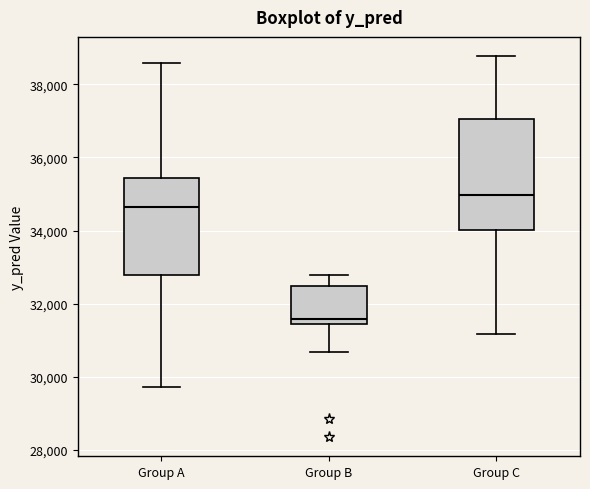

Reading left to right, read every box against the y-axis: the position of its median line, the range the box covers, and the ends of its whiskers. The values are not printed on the chart, so give them approximately, as read against the axis.

Group A: median 34600, box 32800 to 35400, whiskers 29800 to 38600
Group B: median 31600, box 31400 to 32400, whiskers 30600 to 32800
Group C: median 35000, box 34000 to 37000, whiskers 31200 to 38800